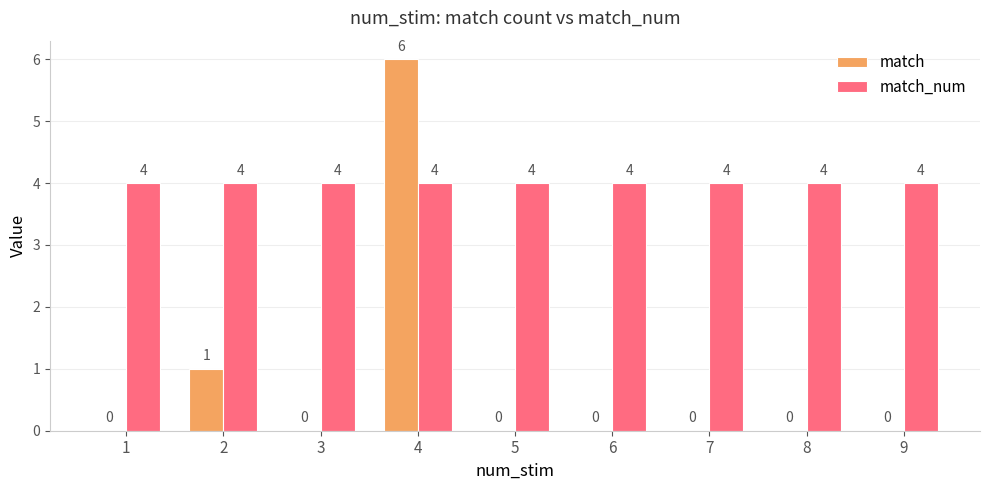

At which label does match reach its peak?

4